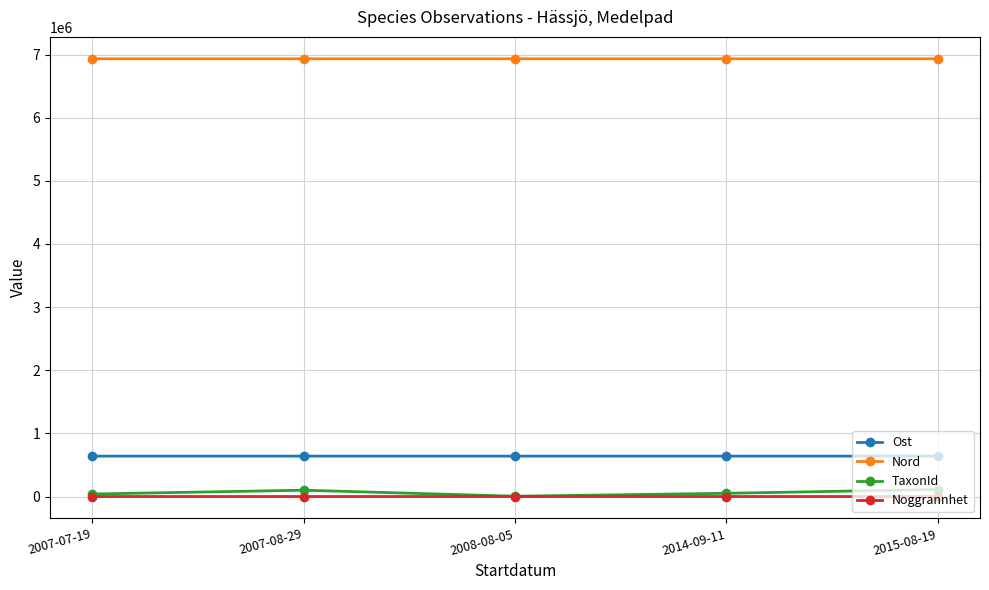

True or false: Nord and TaxonId cross at least once.

False